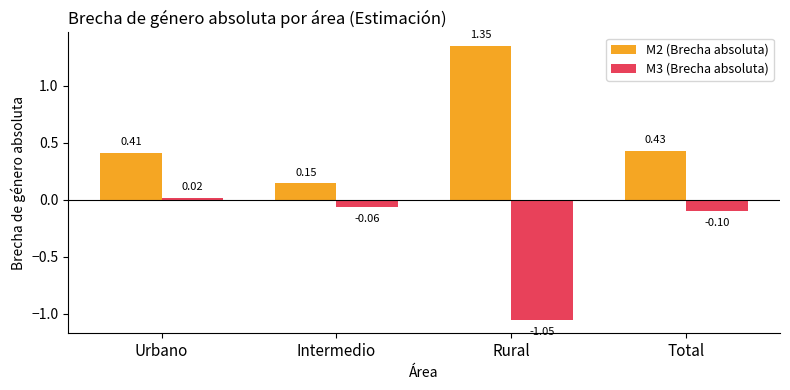

What is the label of the 2nd bar from the left?

Intermedio